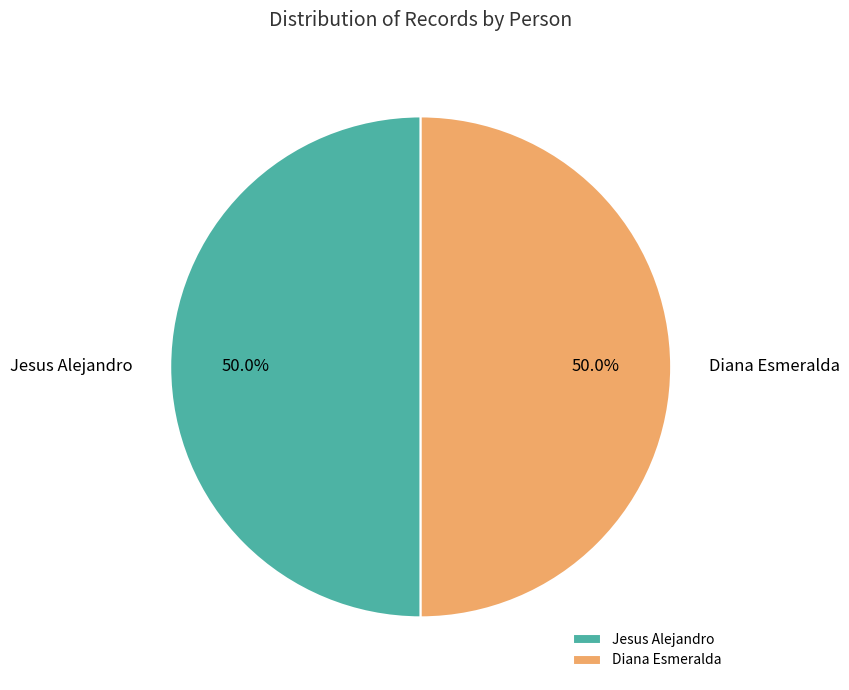

How many segments does this pie chart have?

2